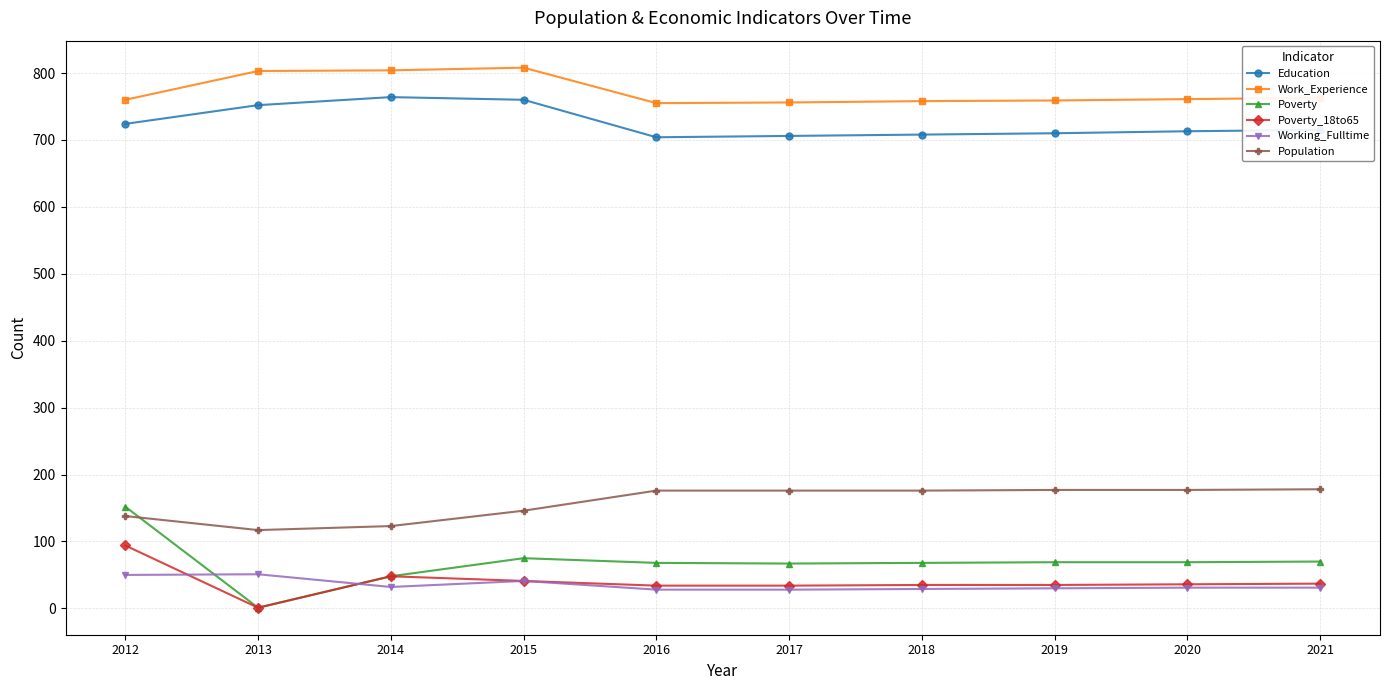

Is it true that Poverty equals 105 at 2020?

False